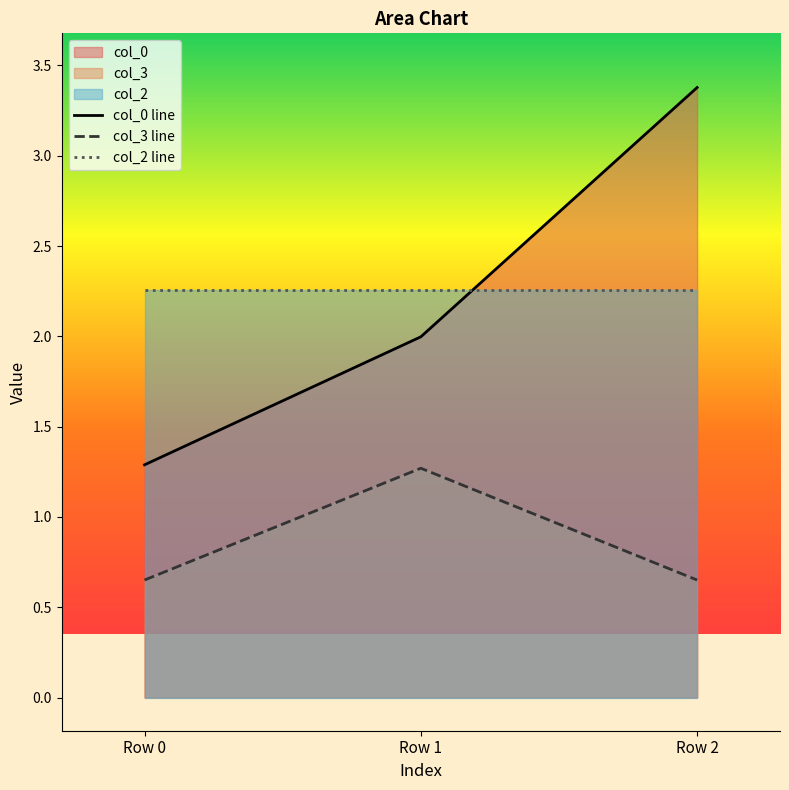

Between Row 0 and Row 1, which series saw the biggest shift?

col_0 line